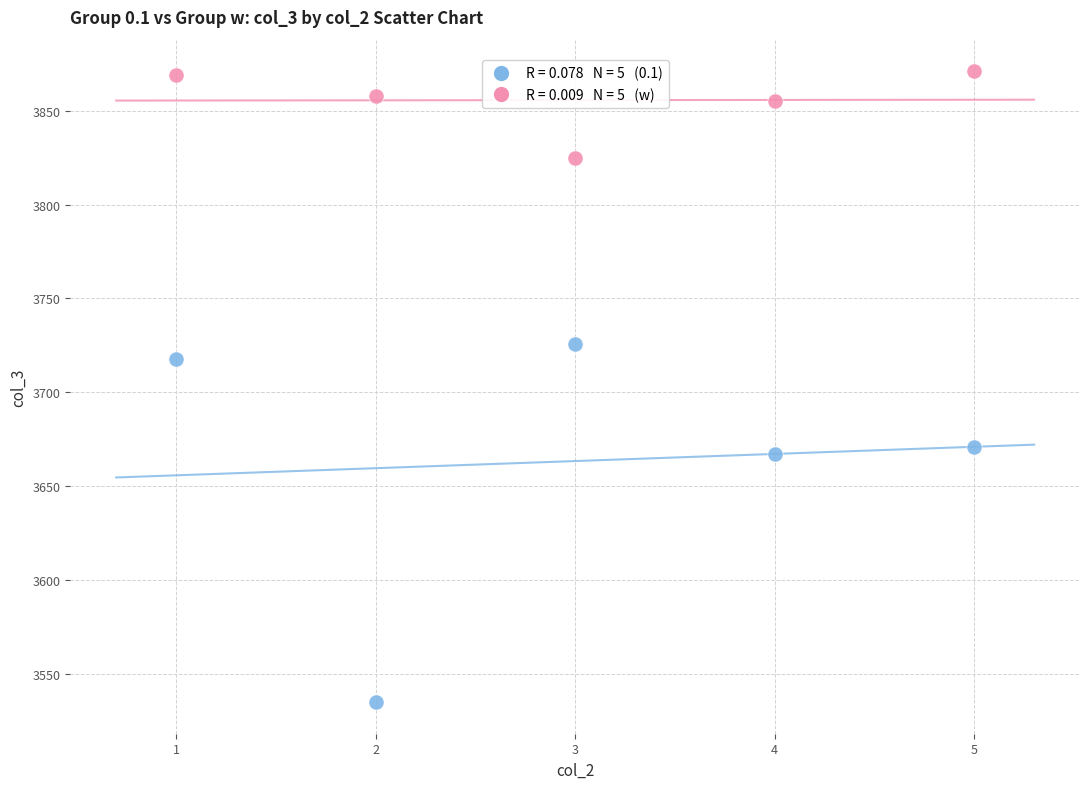

Across all series, what Y value is closest to 3703?

3718